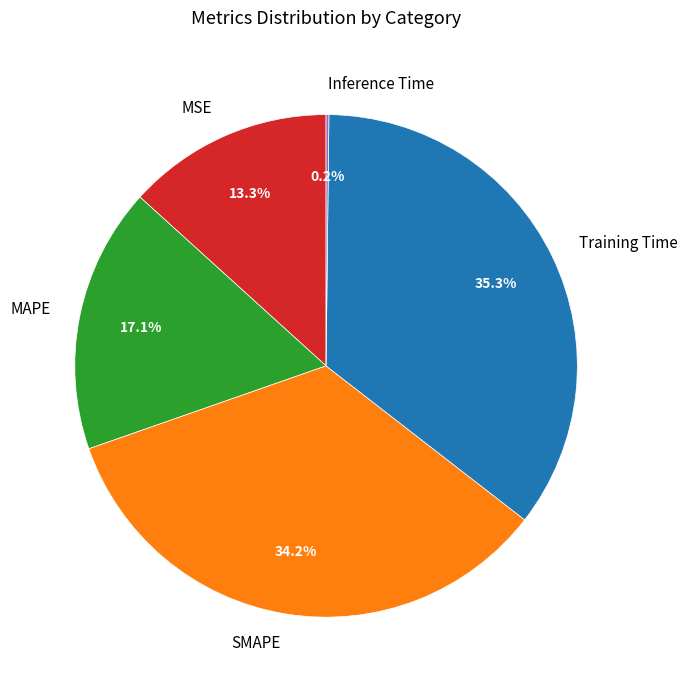

To the nearest percent, what portion does MSE represent?

13%